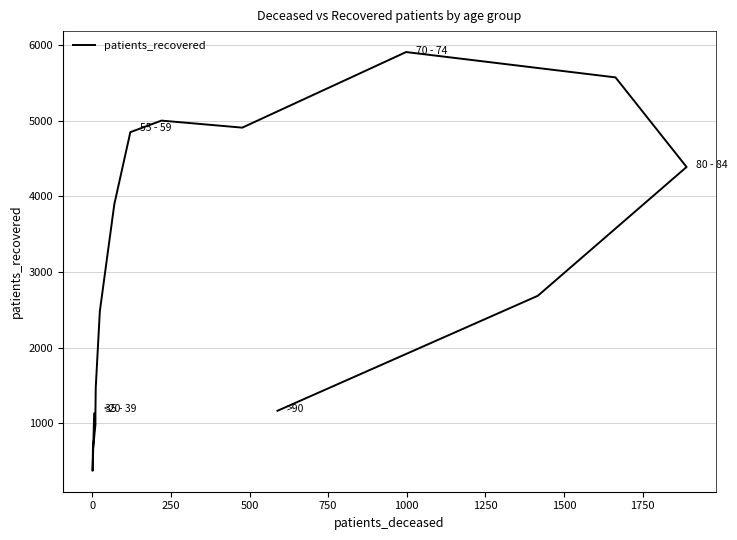

True or false: the data shows 1626 at −250.

False